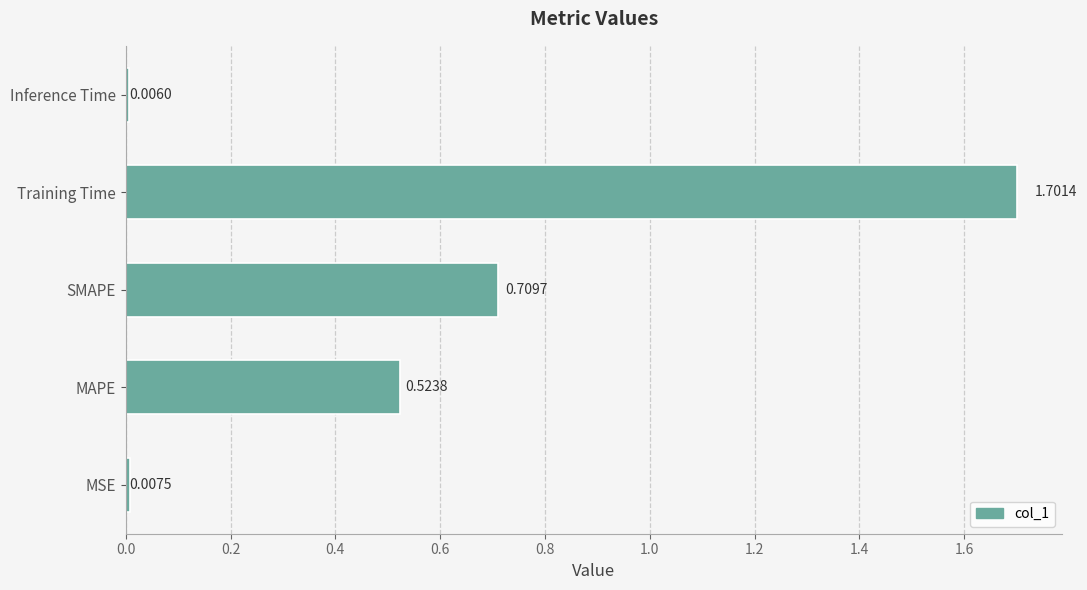

What is the ratio of the value at MAPE to the value at Training Time?

0.3